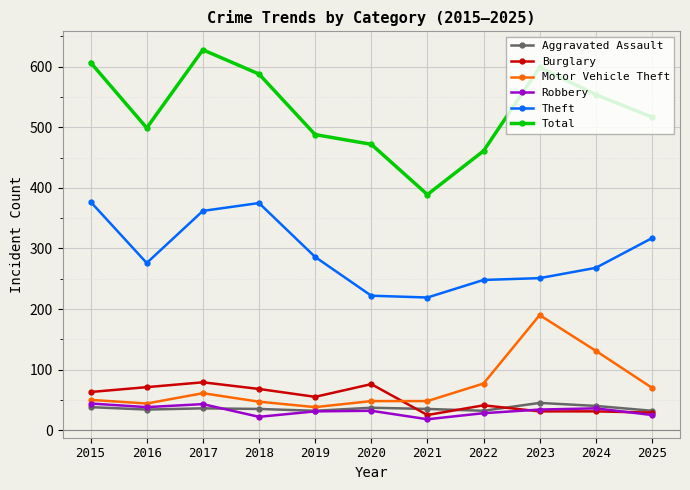

What is the total value across all series at 2016?

962